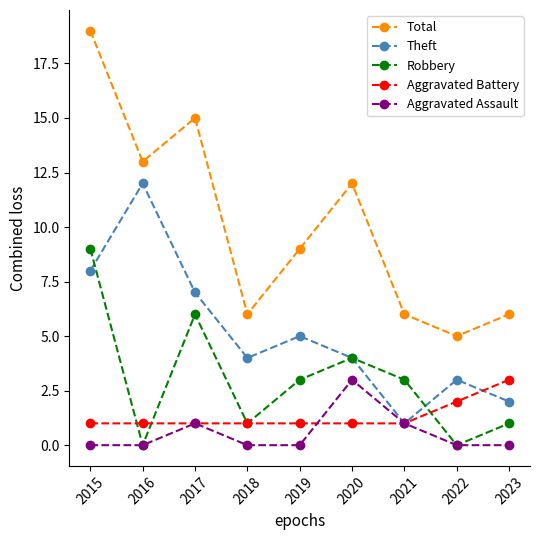

Between 2019 and 2022, which series saw the biggest shift?

Total